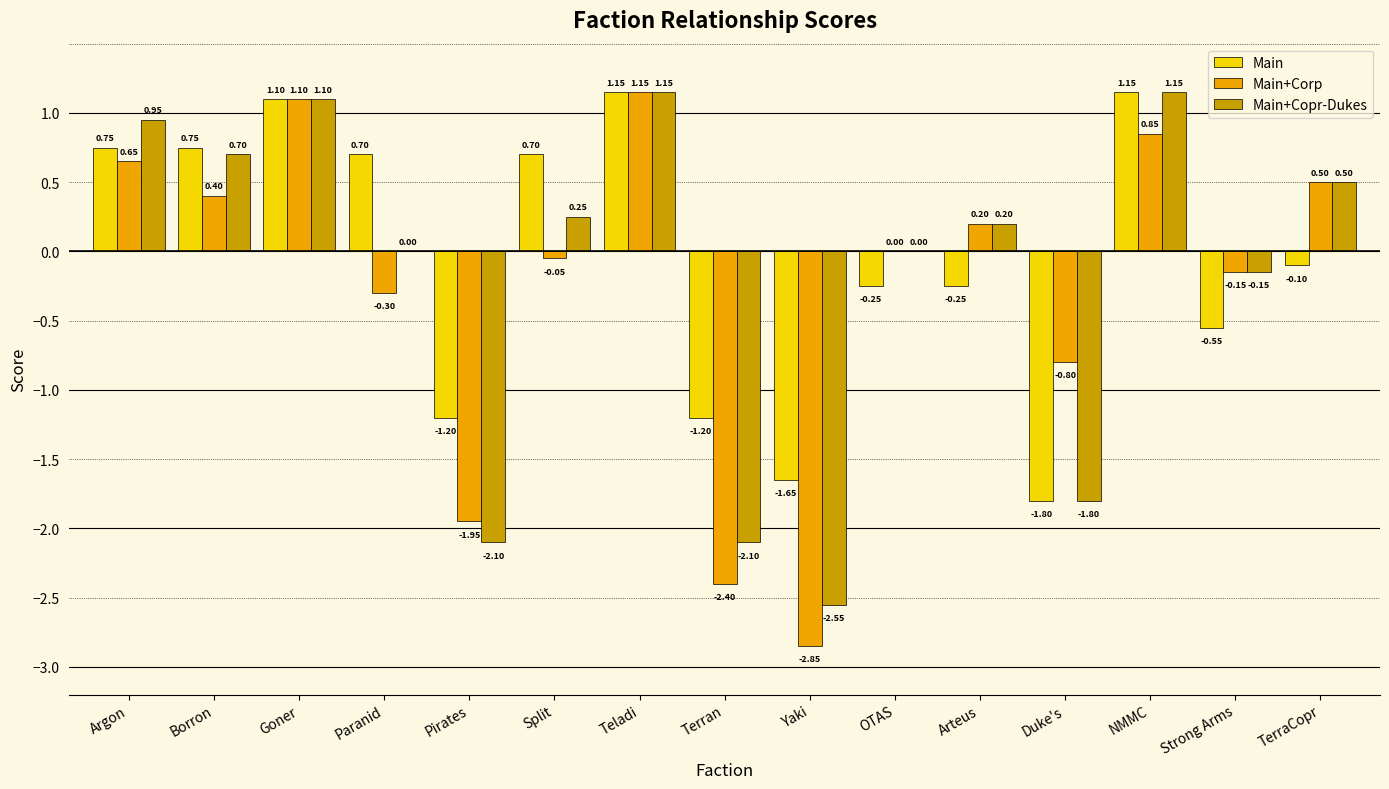

At which category is the sum across all series the highest?

Teladi